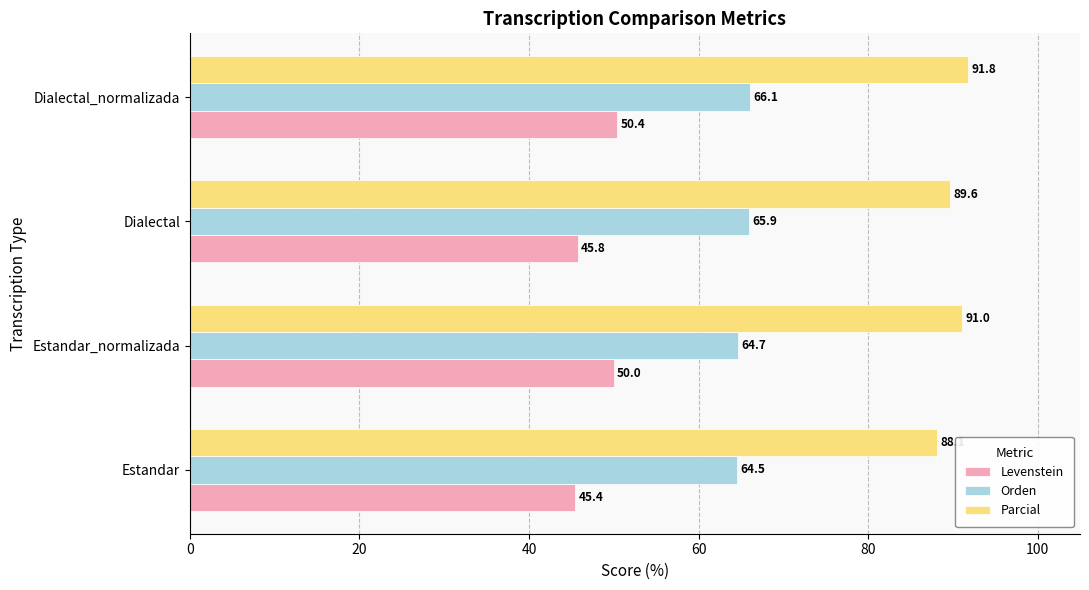

What is the total value across all series at Dialectal_normalizada?

208.3